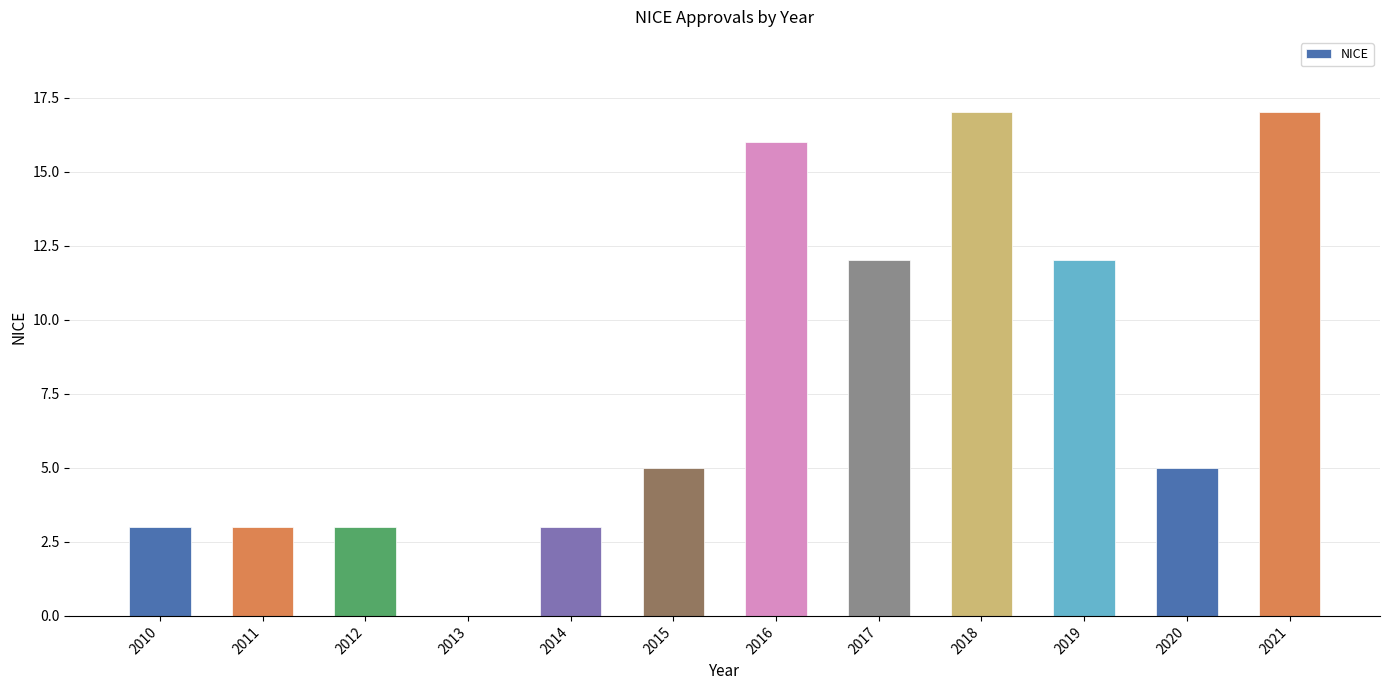

True or false: the data shows 18 at 2019.

False